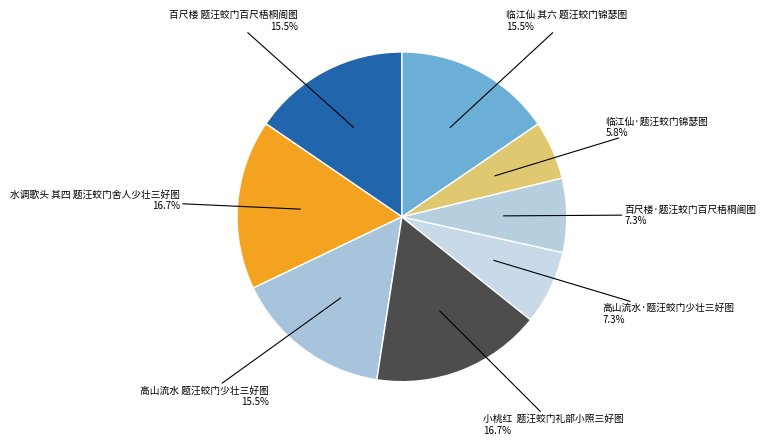

What percentage is NOT represented by 高山流水 题汪蛟门少壮三好图?

84.5%